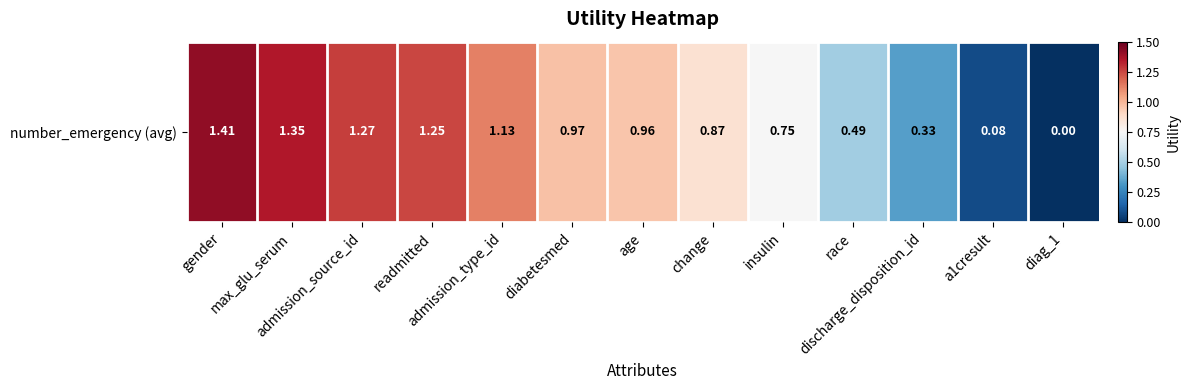

The value at readmitted is 1.3. True or false?

True